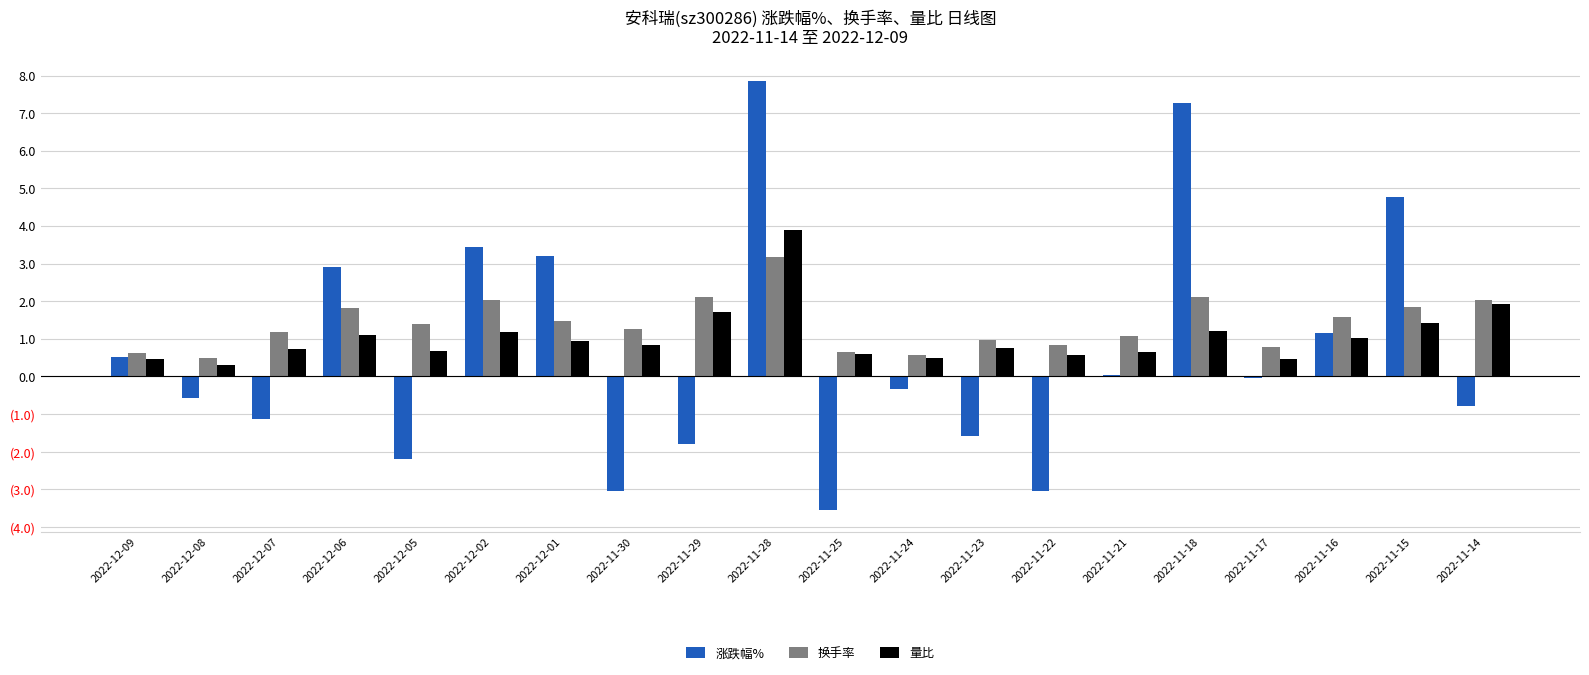

Are the bars grouped side by side (vs. stacked)?

Yes